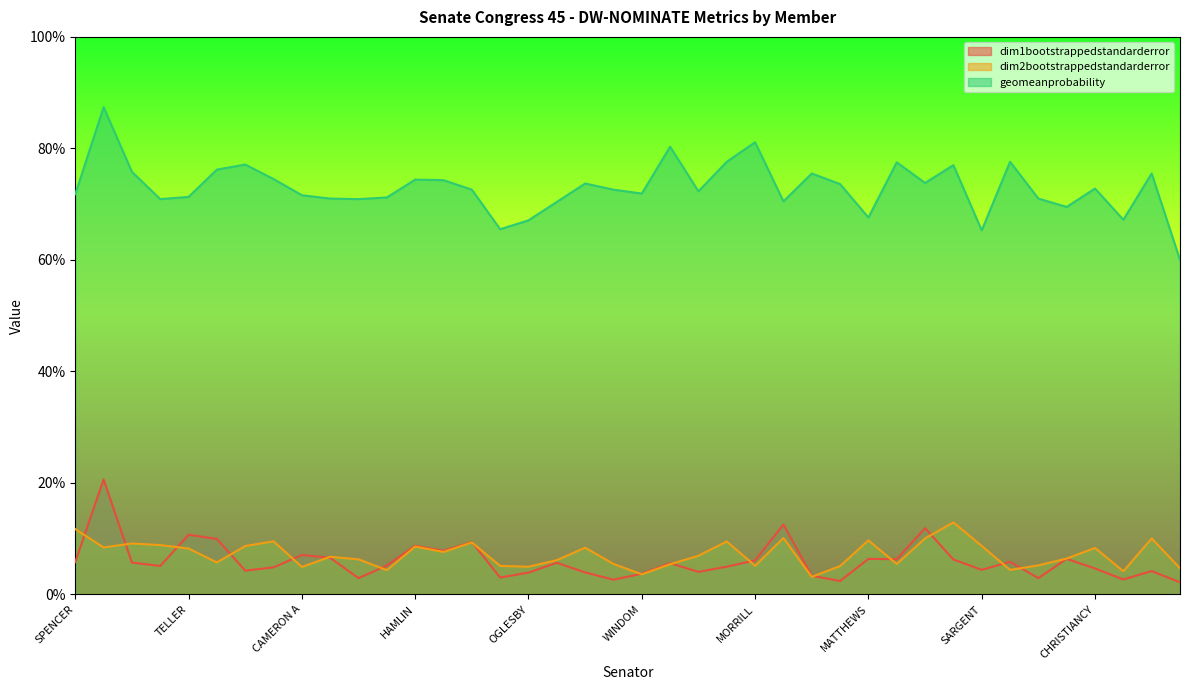

What is the sum of all dim2bootstrappedstandarderror values?

2.9